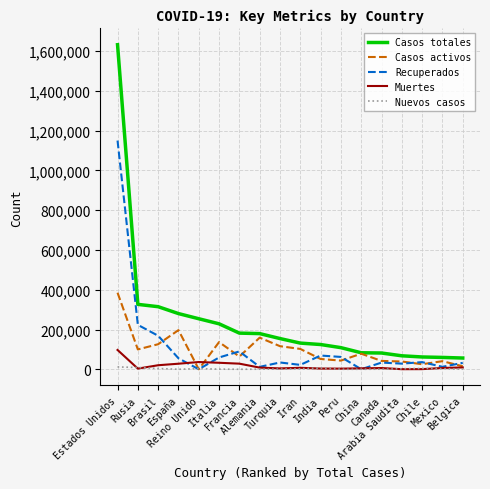

Does the chart have visible grid lines?

Yes